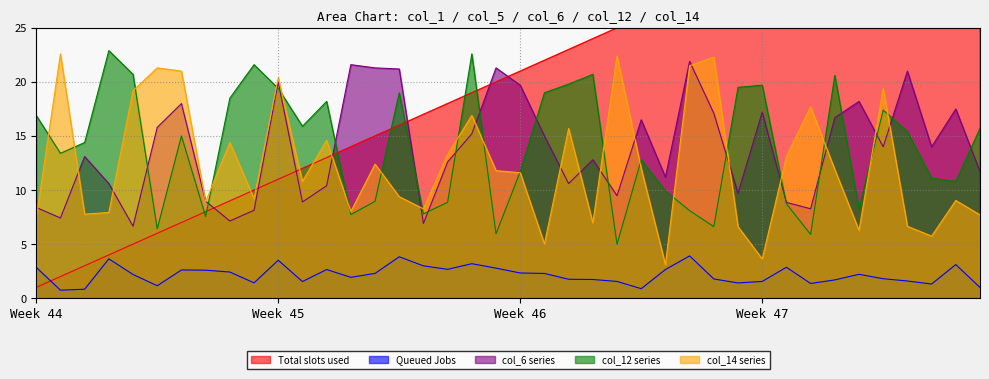

True or false: col_5 has a value of 4.5 at 27.

False